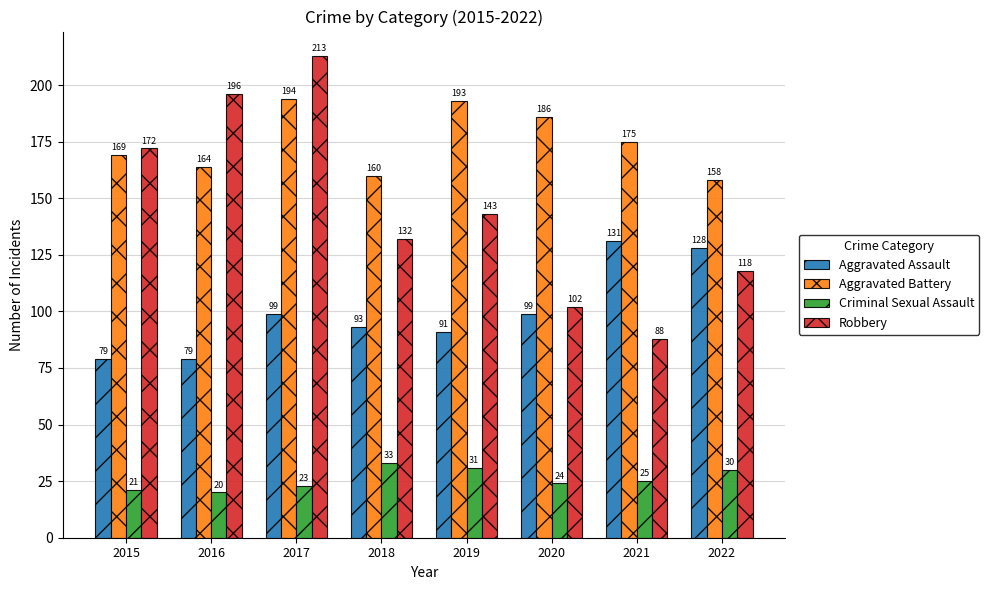

What is the average value of the Aggravated Battery series?

175